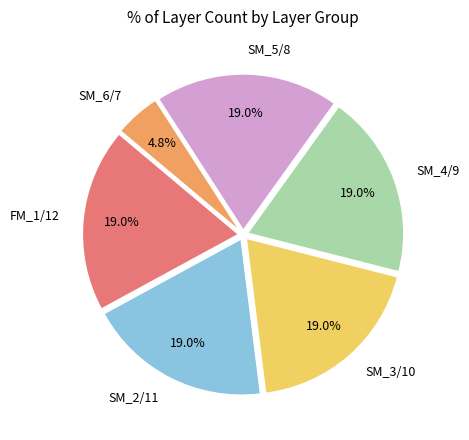

The SM_3/10 slice represents 19% of the pie. True or false?

True